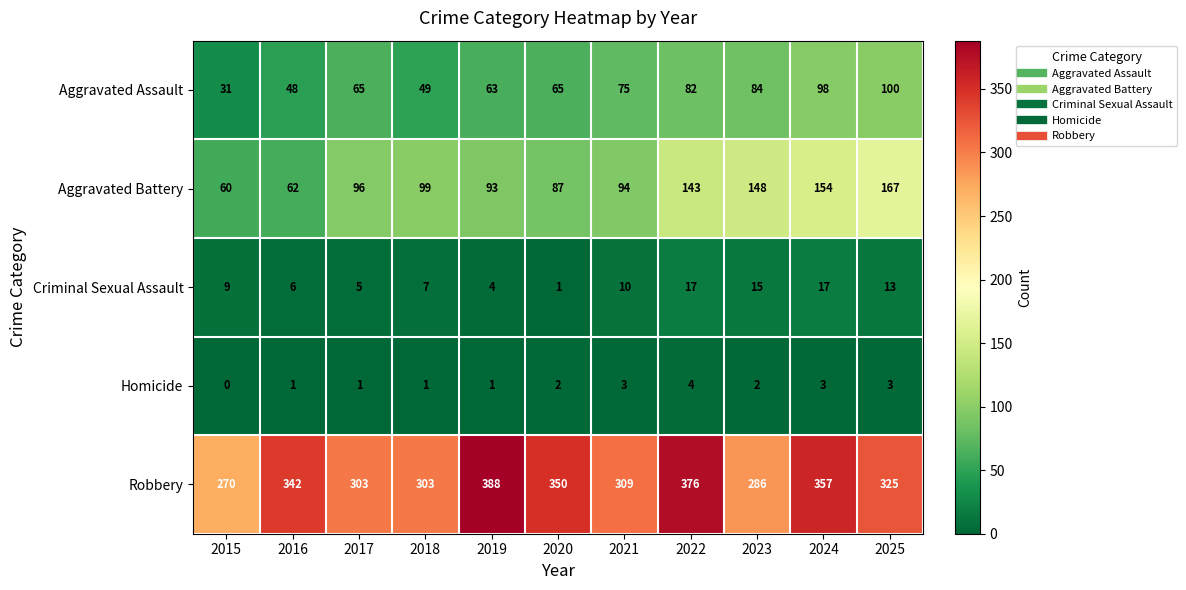

At which category is the sum across all series the highest?

2024